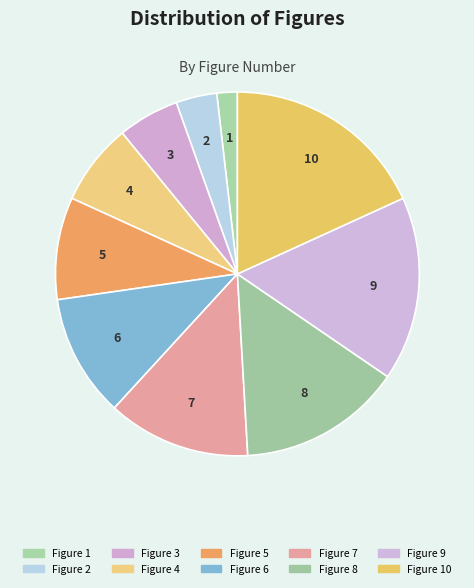

Is there a majority slice in this chart?

No